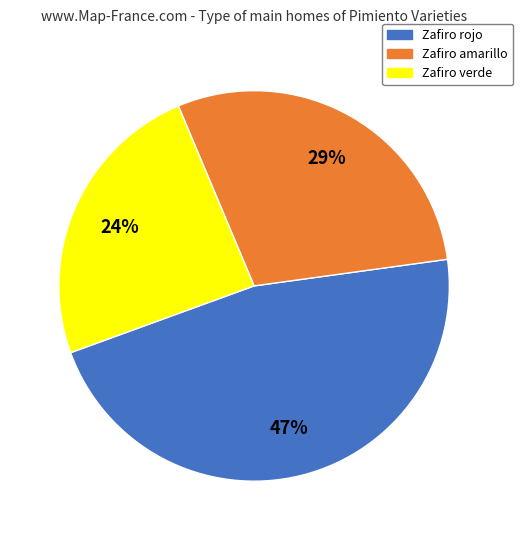

To the nearest percent, what is the average slice percentage?

33%